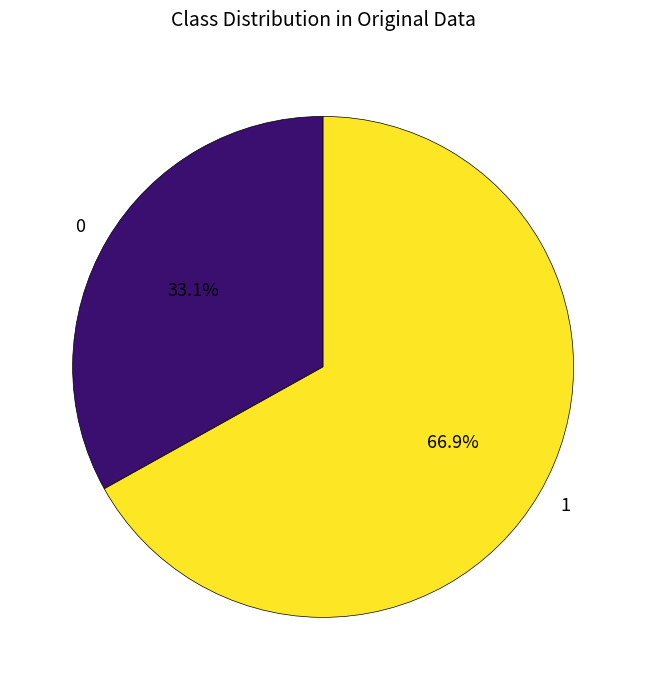

What is the ratio of the value at 1 to the value at 0?

2.0